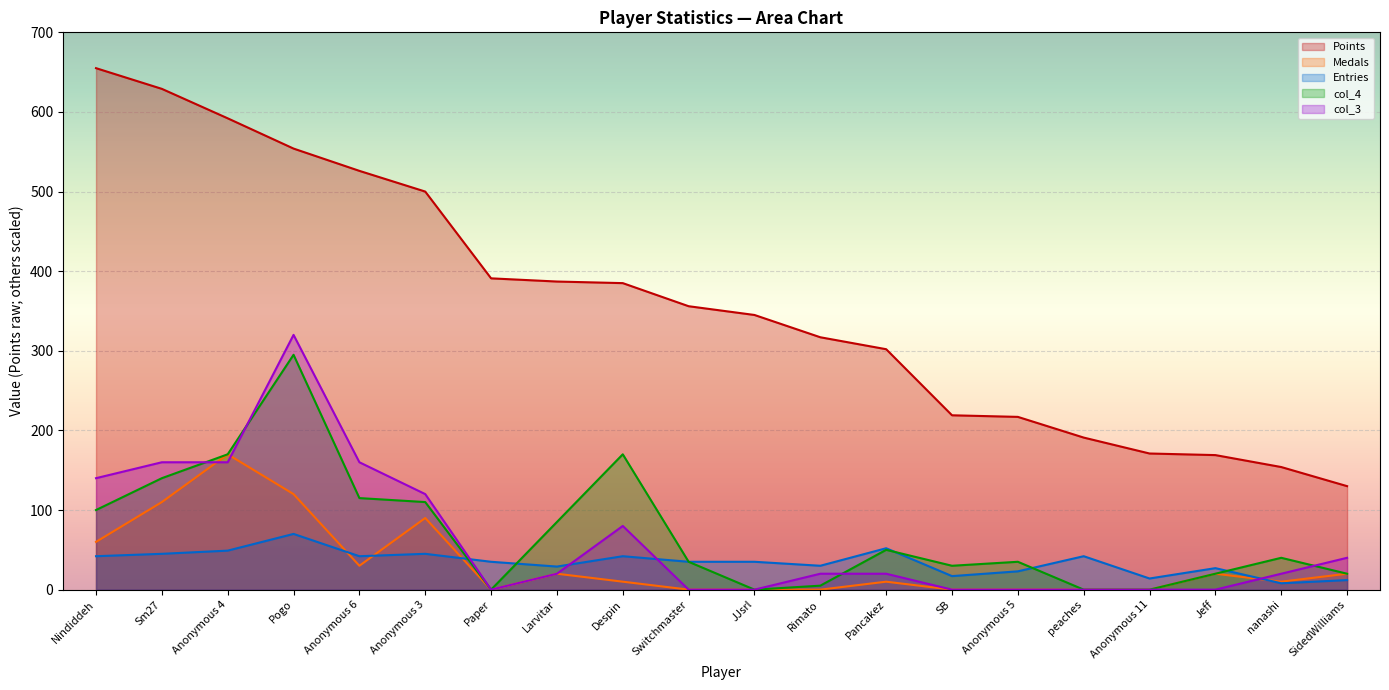

What is the minimum value for Points?

130